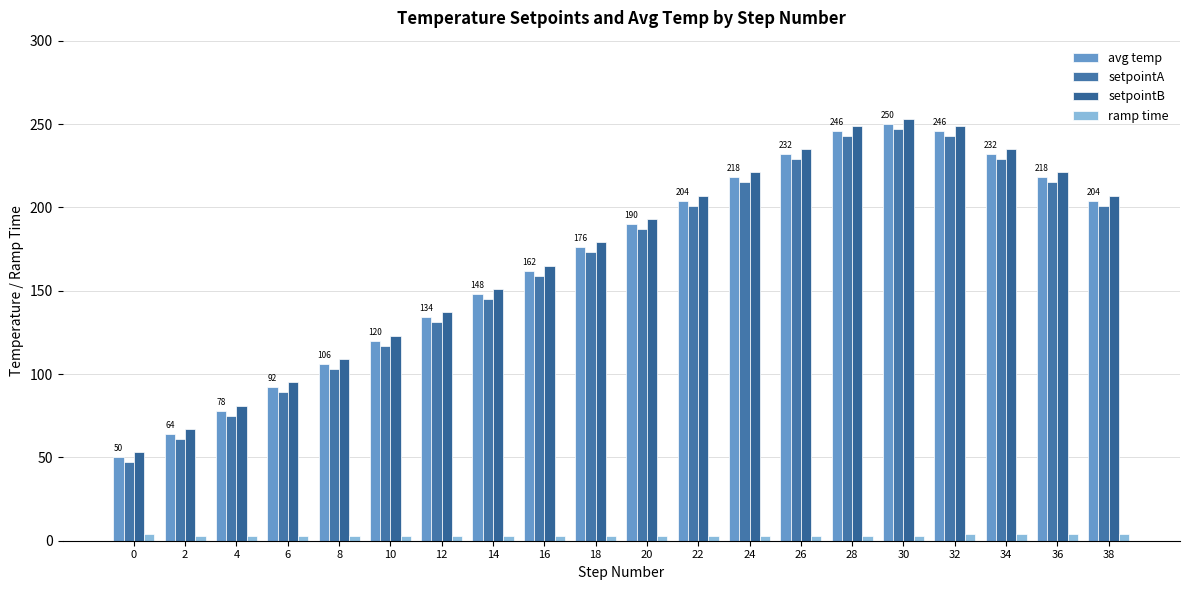

Which series has the largest total across all categories?

setpointB